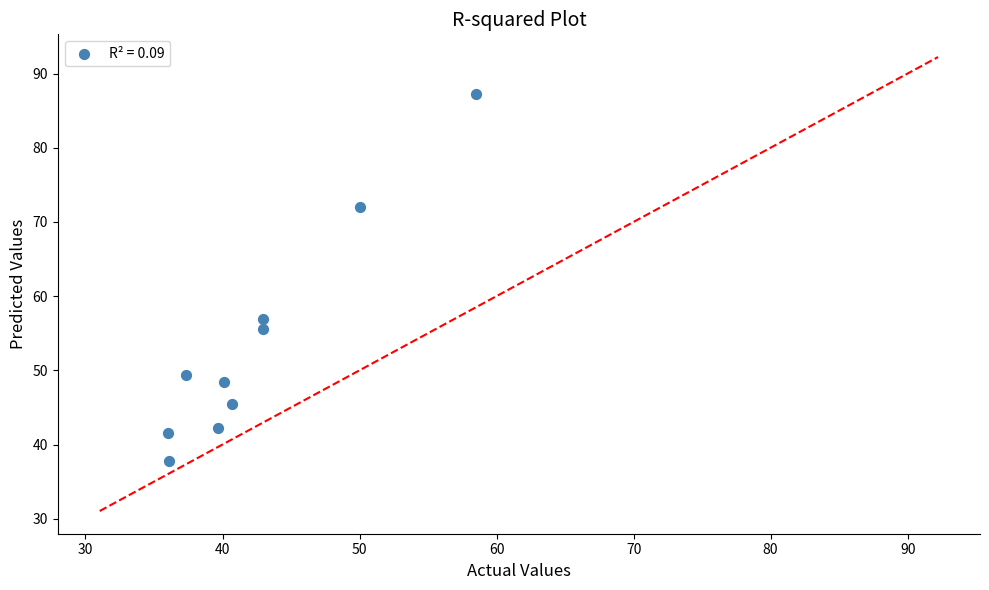

What Y value in the scatter plot is closest to 62?

57.0